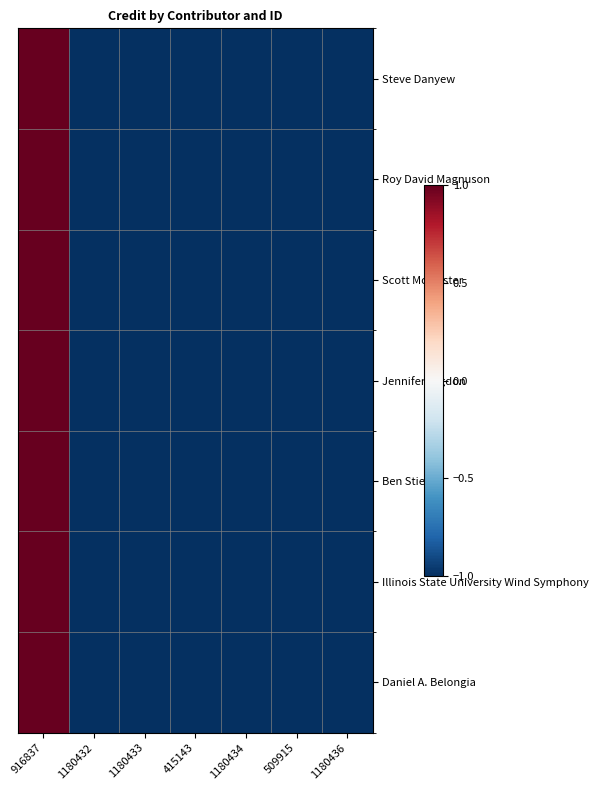

At which category is the sum across all series the highest?

916837